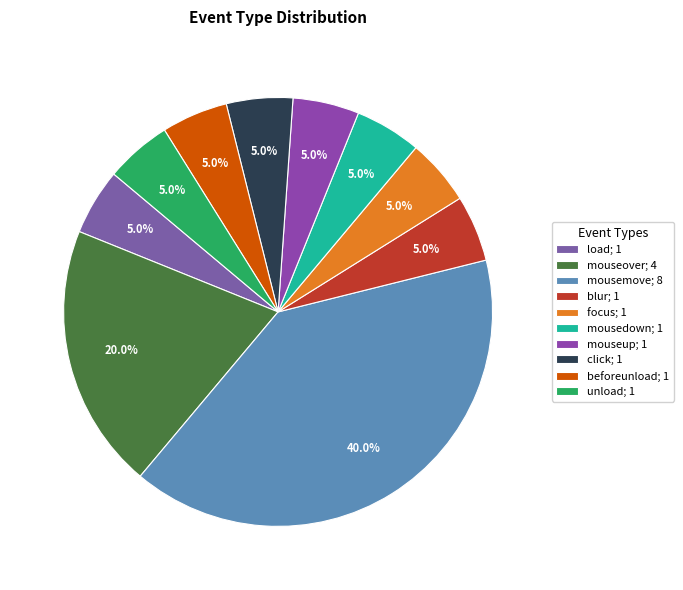

Count the number of slices in the pie.

10